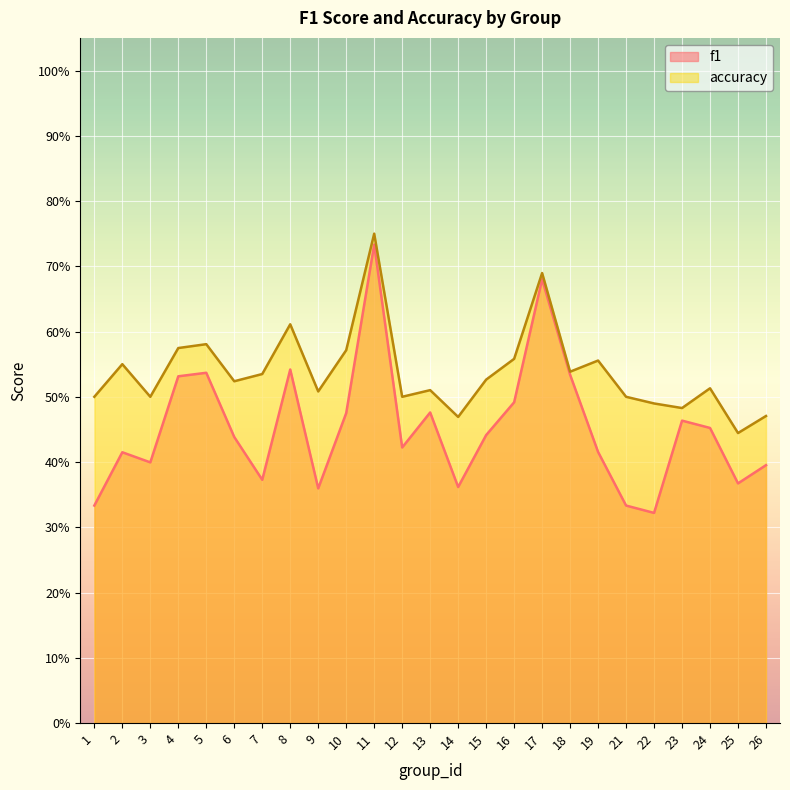

List the labels in order of accuracy value, largest first.

11, 17, 8, 5, 4, 10, 16, 19, 2, 18, 7, 15, 6, 24, 13, 9, 1, 3, 12, 21, 22, 23, 26, 14, 25